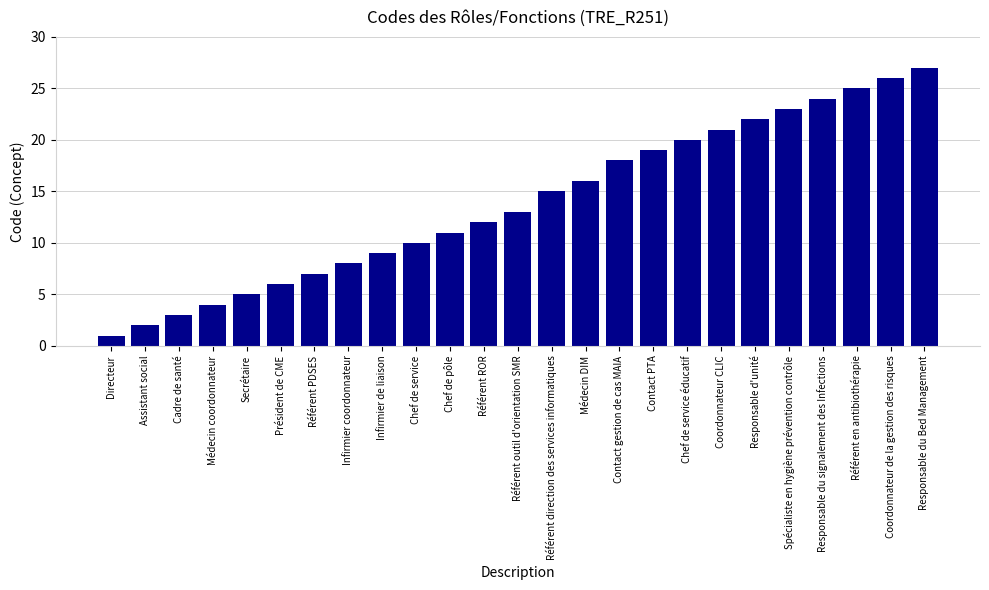

What is the smallest value displayed?

1